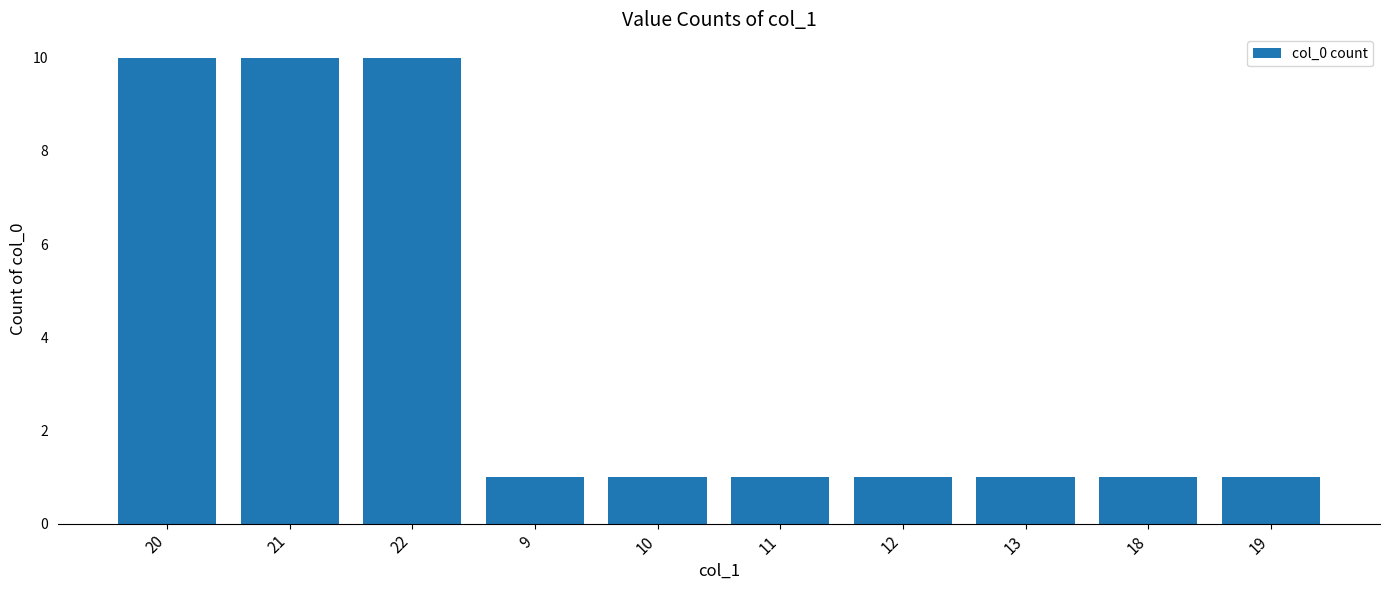

Count the number of categories in the chart.

10